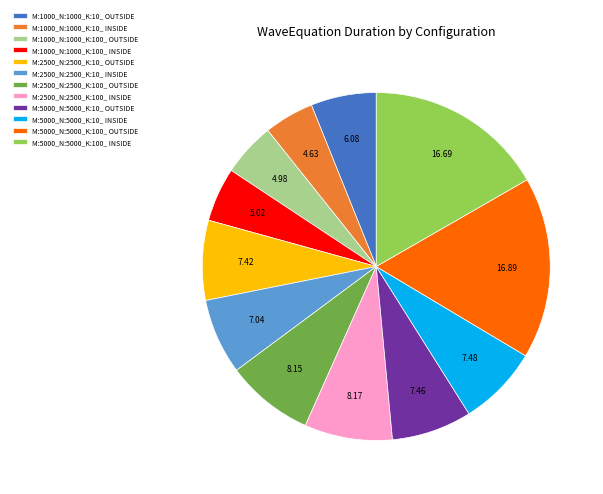

What is the ratio of the value at M:1000_N:1000_K:100_ INSIDE to the value at M:1000_N:1000_K:100_ OUTSIDE?

1.0